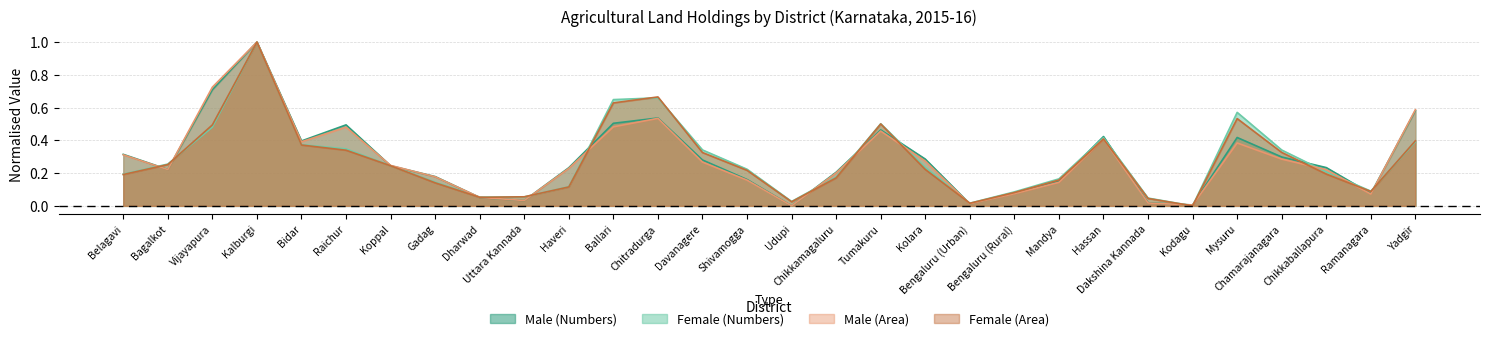

At which label does Female (Area) reach its minimum?

Kodagu